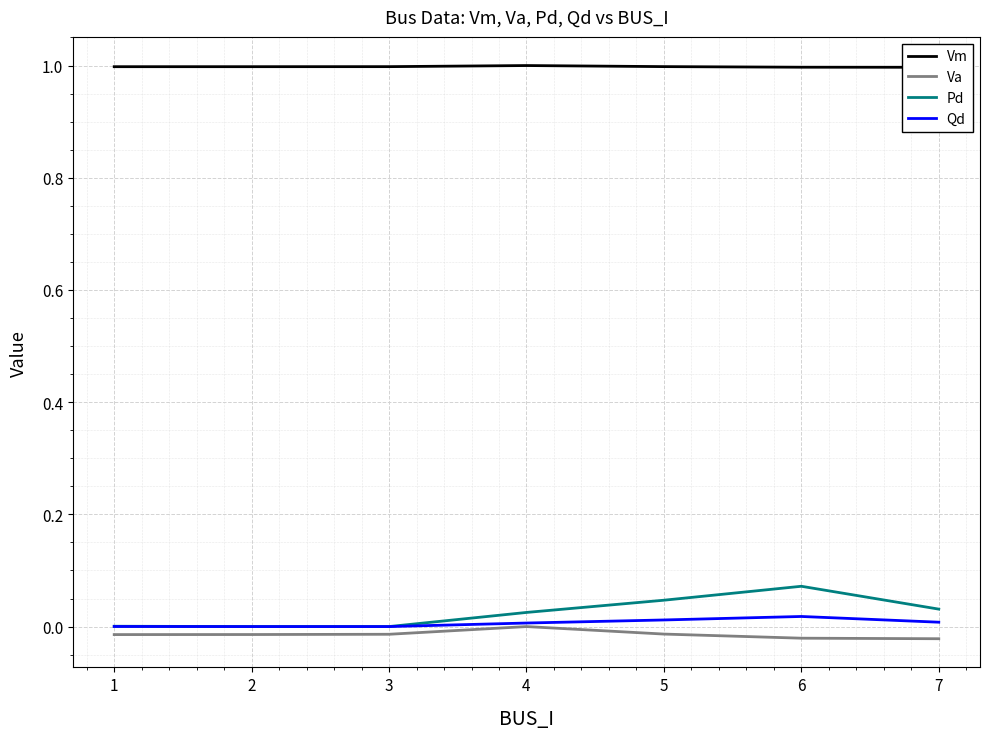

At which category is the sum across all series the highest?

6